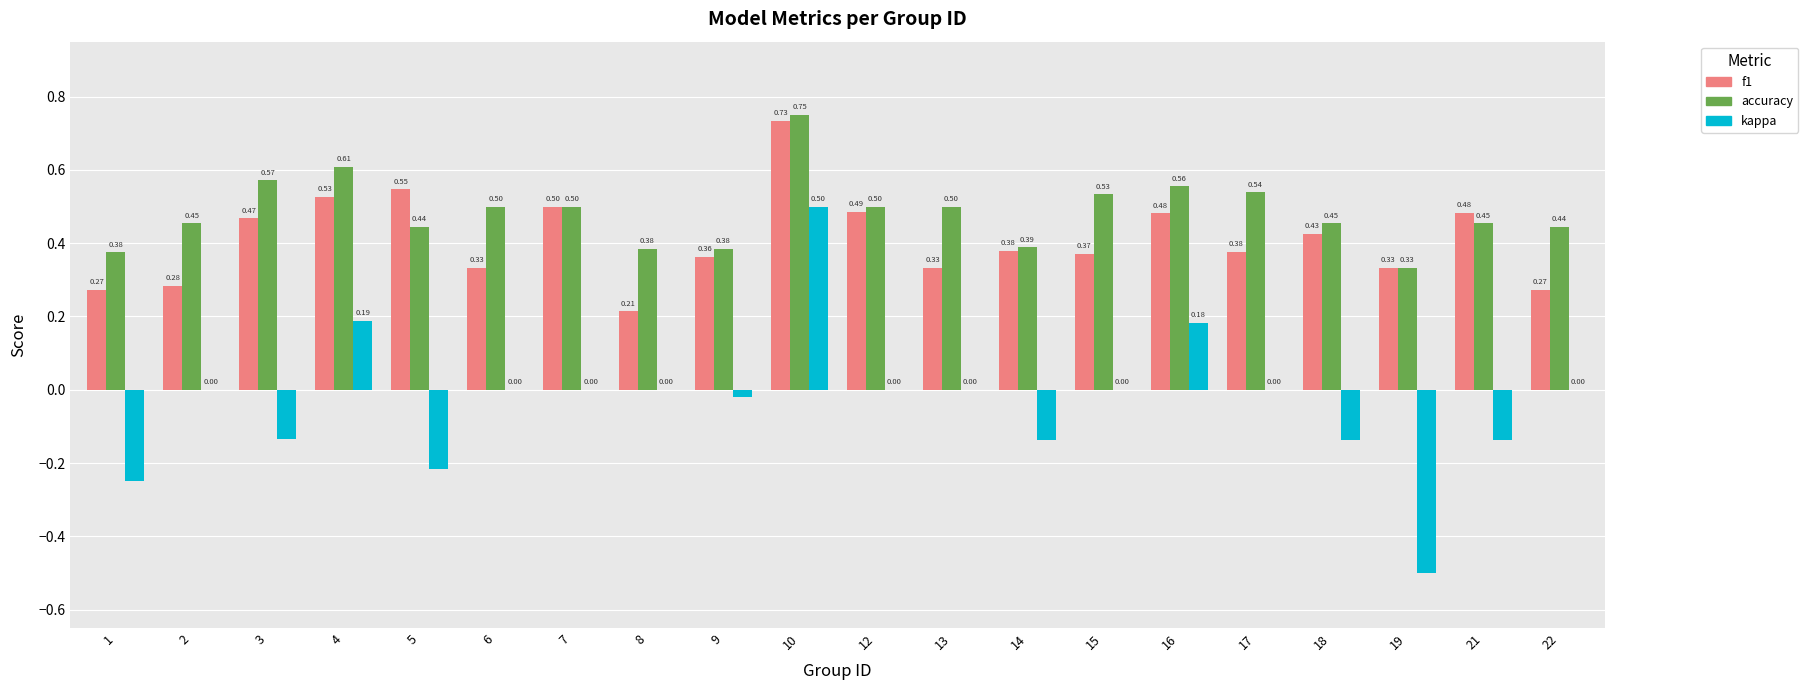

What are all the series names shown in the legend?

f1, accuracy, kappa